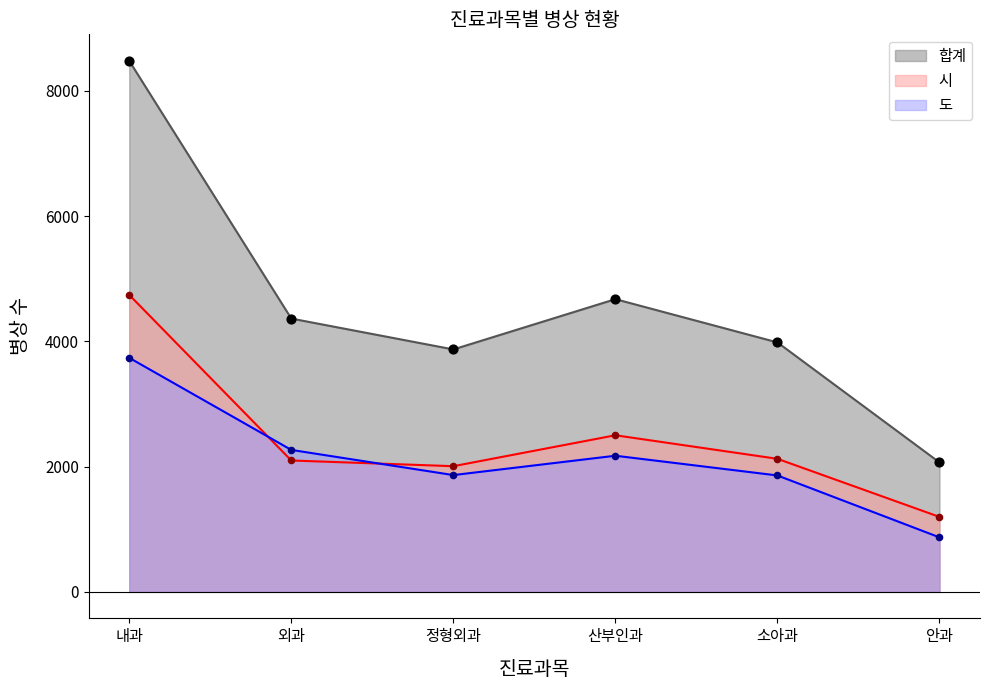

At how many categories does at least one series exceed 4068?

3